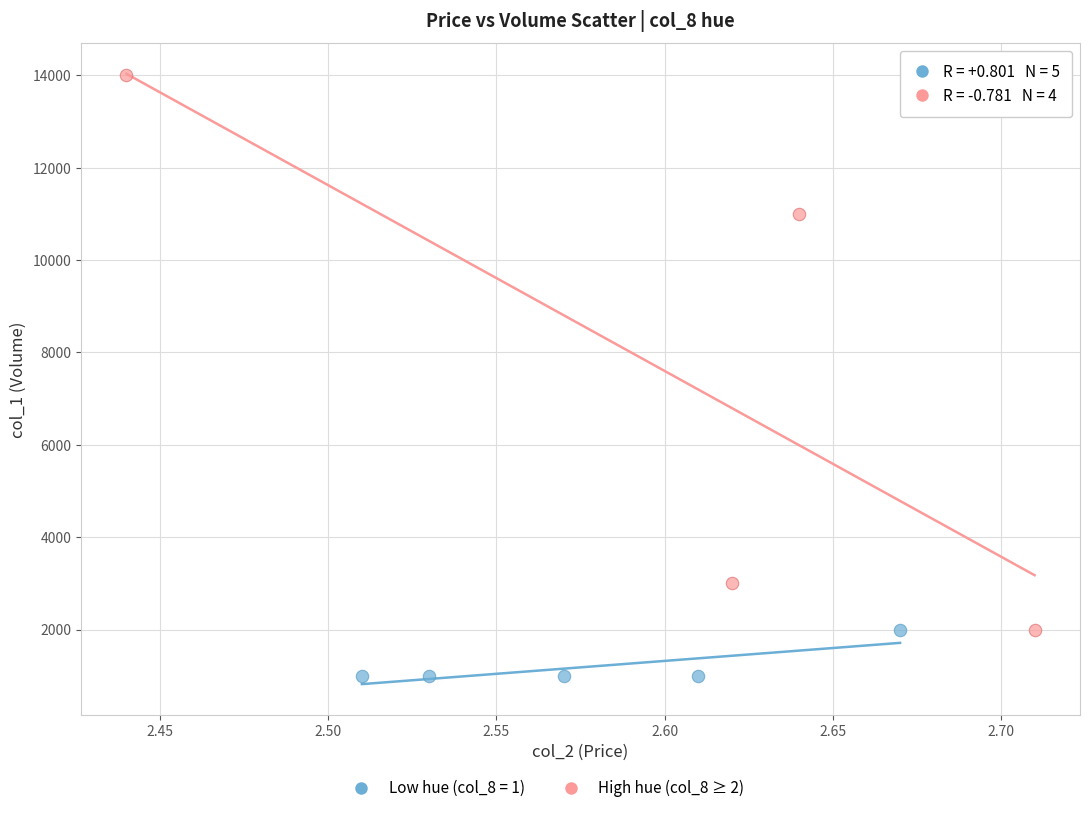

Which series contains the highest Y value?

High hue (col_8 ≥ 2)